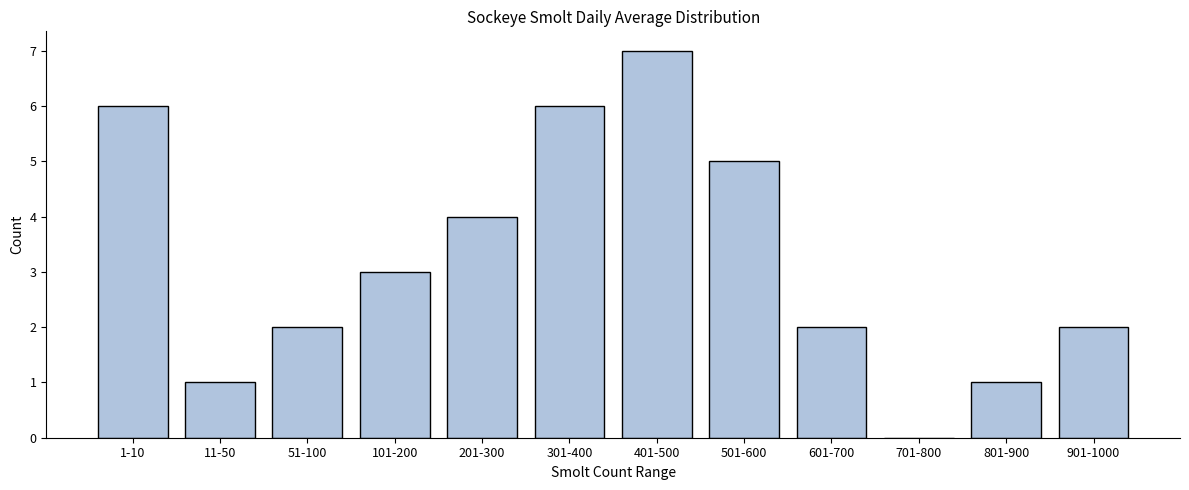

What is the ratio of the value at 1-10 to the value at 501-600?

1.2